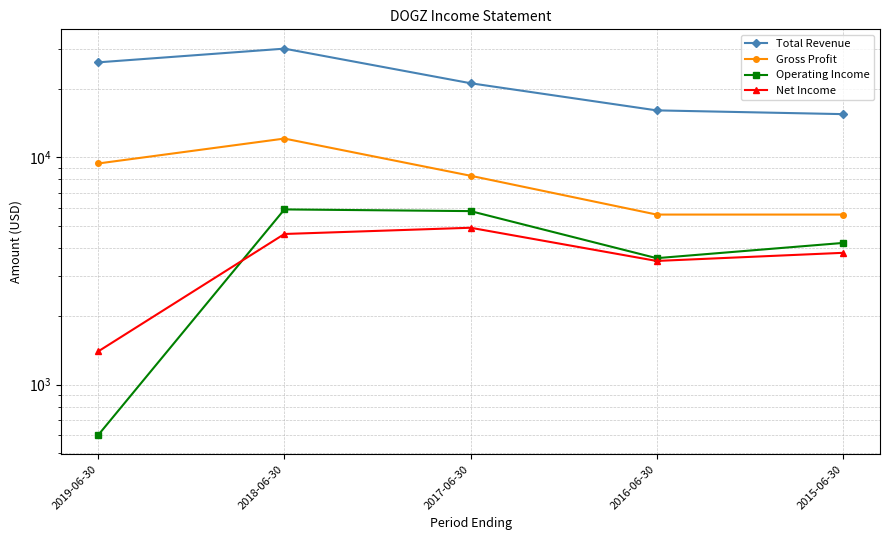

True or false: Operating Income has a value of 5900 at 2018-06-30.

True